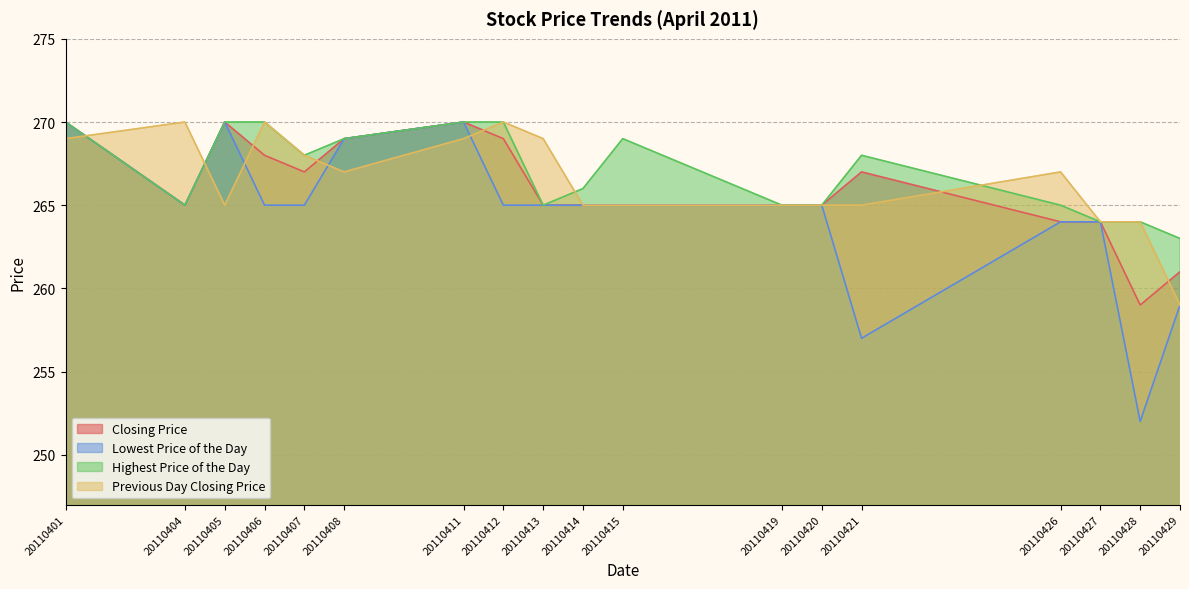

What are all the series names shown in the legend?

Closing Price, Lowest Price of the Day, Highest Price of the Day, Previous Day Closing Price